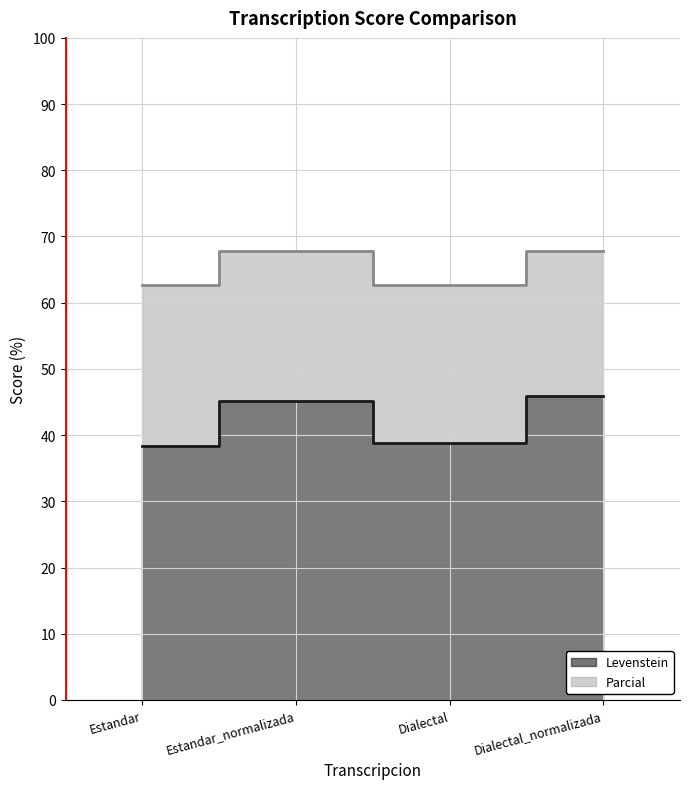

What position from the right is Dialectal?

2